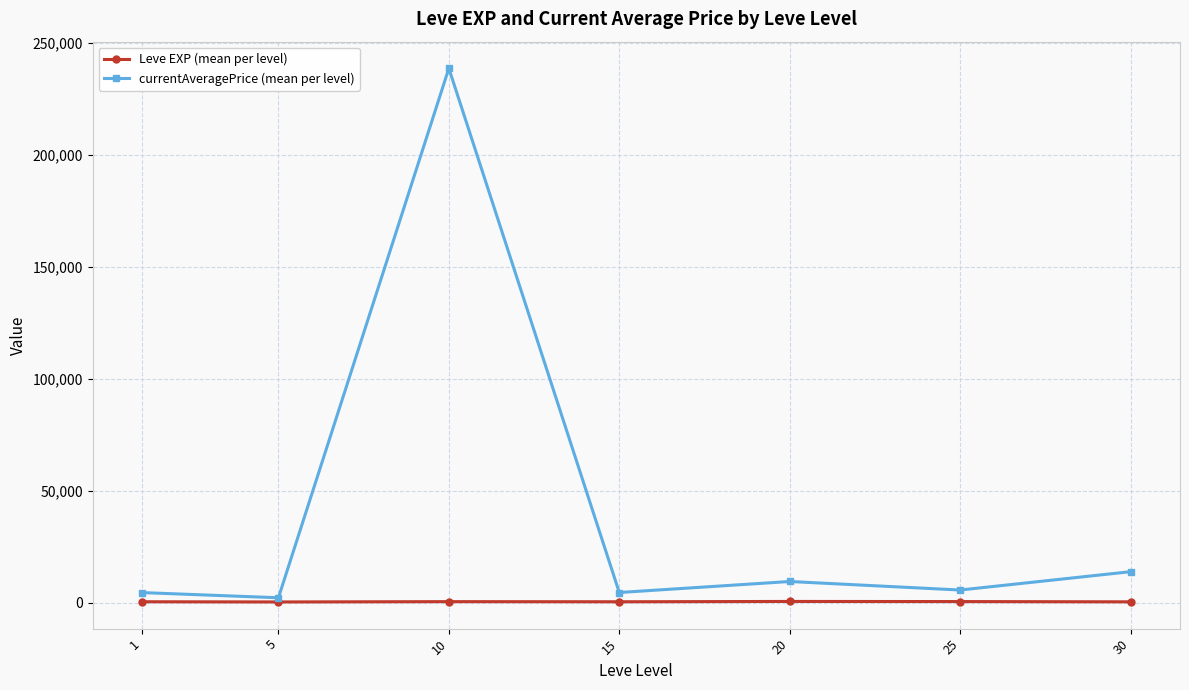

At 15, list the series in order from smallest to largest.

Leve EXP (mean per level), currentAveragePrice (mean per level)